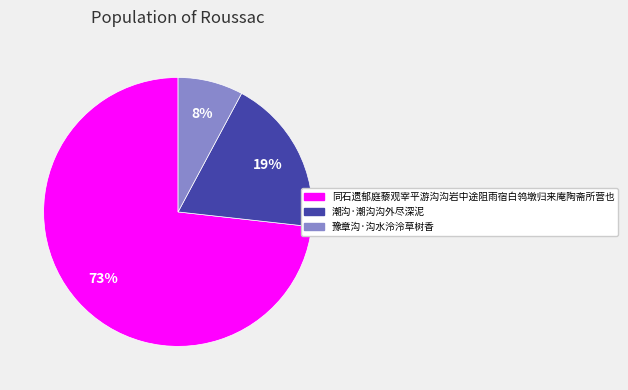

Is it true that 潮沟·潮沟沟外尽深泥 is 28% of the pie?

False